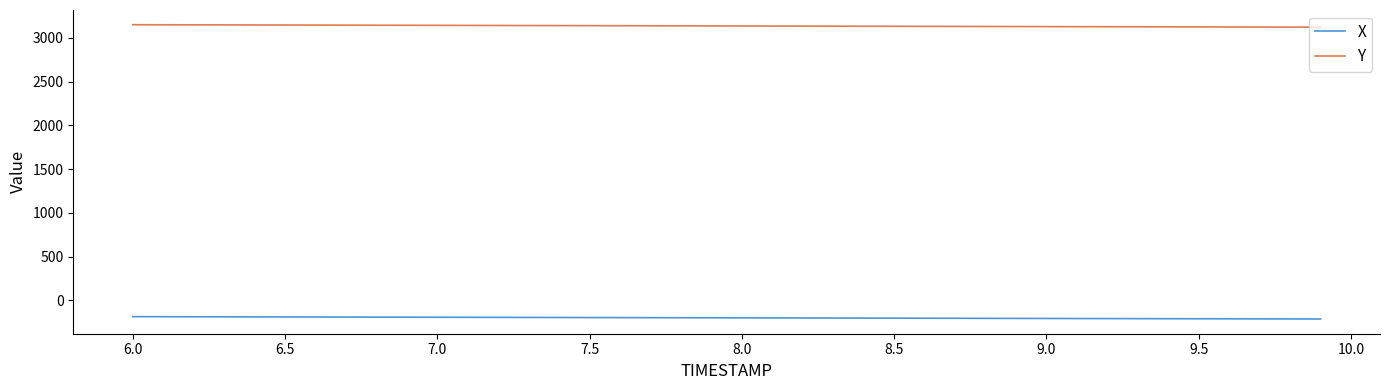

Does the chart display data point markers on the line(s)?

No